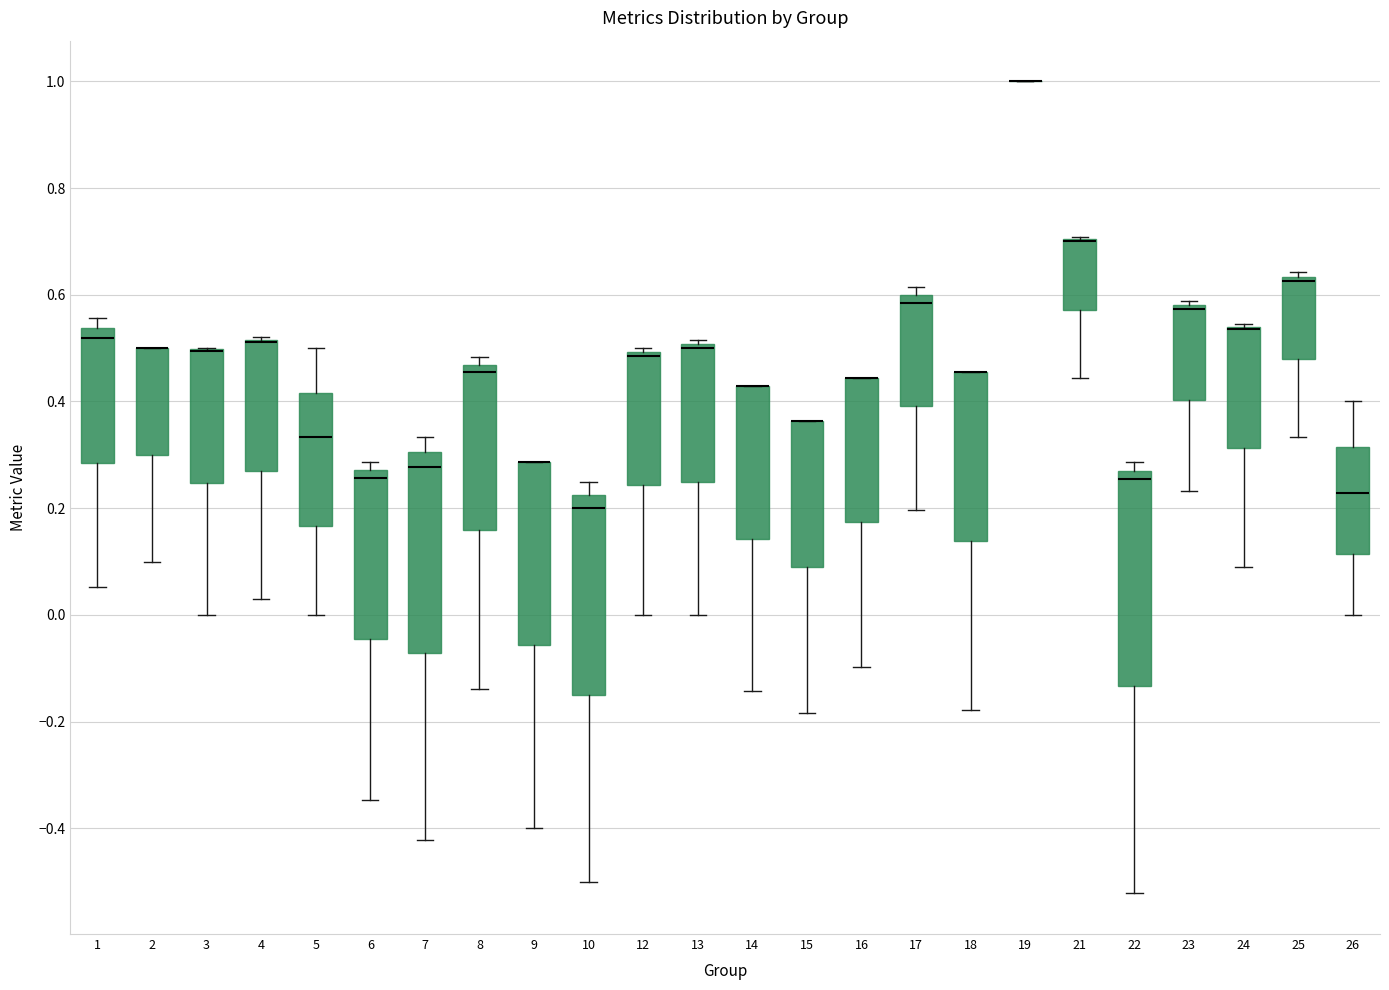

Reading left to right, read every box against the y-axis: the position of its median line, the range the box covers, and the ends of its whiskers. The values are not printed on the chart, so give them approximately, as read against the axis.

1: median 0.52, box 0.28 to 0.54, whiskers 0.06 to 0.56
2: median 0.50 (drawn on the box's upper edge), box 0.30 to 0.50, whiskers 0.10 to 0.50
3: median 0.50 (drawn on the box's upper edge), box 0.24 to 0.50, whiskers 0.00 to 0.50
4: median 0.52 (drawn on the box's upper edge), box 0.28 to 0.52, whiskers 0.04 to 0.52
5: median 0.34, box 0.16 to 0.42, whiskers 0.00 to 0.50
6: median 0.26, box -0.04 to 0.28, whiskers -0.34 to 0.28 (just above the box's upper edge)
7: median 0.28, box -0.08 to 0.30, whiskers -0.42 to 0.34
8: median 0.46 (just below the box's upper edge), box 0.16 to 0.46, whiskers -0.14 to 0.48
9: median 0.28 (drawn on the box's upper edge), box -0.06 to 0.28, whiskers -0.40 to 0.28
10: median 0.20, box -0.14 to 0.22, whiskers -0.50 to 0.26
12: median 0.48, box 0.24 to 0.50, whiskers 0.00 to 0.50 (just above the box's upper edge)
13: median 0.50 (just below the box's upper edge), box 0.26 to 0.50, whiskers 0.00 to 0.52
14: median 0.42 (drawn on the box's upper edge), box 0.14 to 0.42, whiskers -0.14 to 0.42
15: median 0.36 (drawn on the box's upper edge), box 0.08 to 0.36, whiskers -0.18 to 0.36
16: median 0.44 (drawn on the box's upper edge), box 0.18 to 0.44, whiskers -0.10 to 0.44
17: median 0.58, box 0.40 to 0.60, whiskers 0.20 to 0.62
18: median 0.46 (drawn on the box's upper edge), box 0.14 to 0.46, whiskers -0.18 to 0.46
19: box collapsed to a line at 1.00, whiskers 1.00 to 1.00
21: median 0.70 (drawn on the box's upper edge), box 0.58 to 0.70, whiskers 0.44 to 0.70
22: median 0.26 (just below the box's upper edge), box -0.14 to 0.26, whiskers -0.52 to 0.28
23: median 0.58 (just below the box's upper edge), box 0.40 to 0.58, whiskers 0.24 to 0.58 (just above the box's upper edge)
24: median 0.54 (drawn on the box's upper edge), box 0.32 to 0.54, whiskers 0.10 to 0.54
25: median 0.62, box 0.48 to 0.64, whiskers 0.34 to 0.64 (just above the box's upper edge)
26: median 0.22, box 0.12 to 0.32, whiskers 0.00 to 0.40